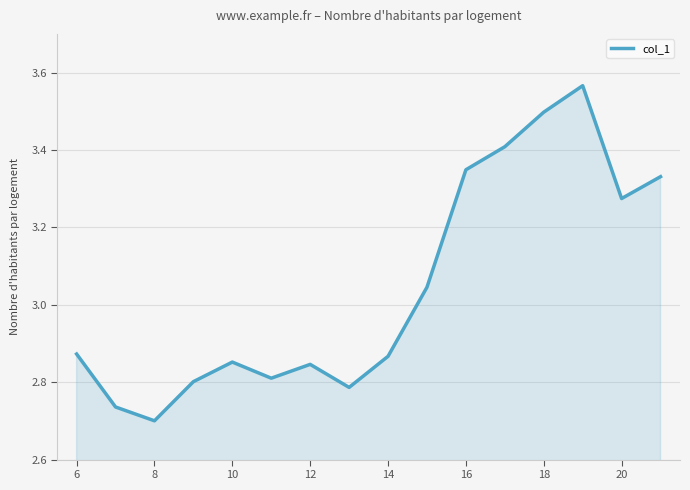

What is the difference between the maximum and minimum values?

0.9